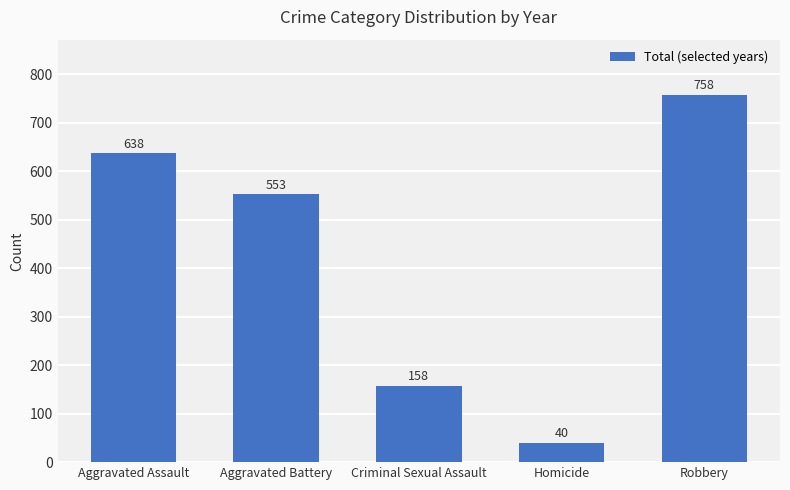

The value at Homicide is 71. True or false?

False